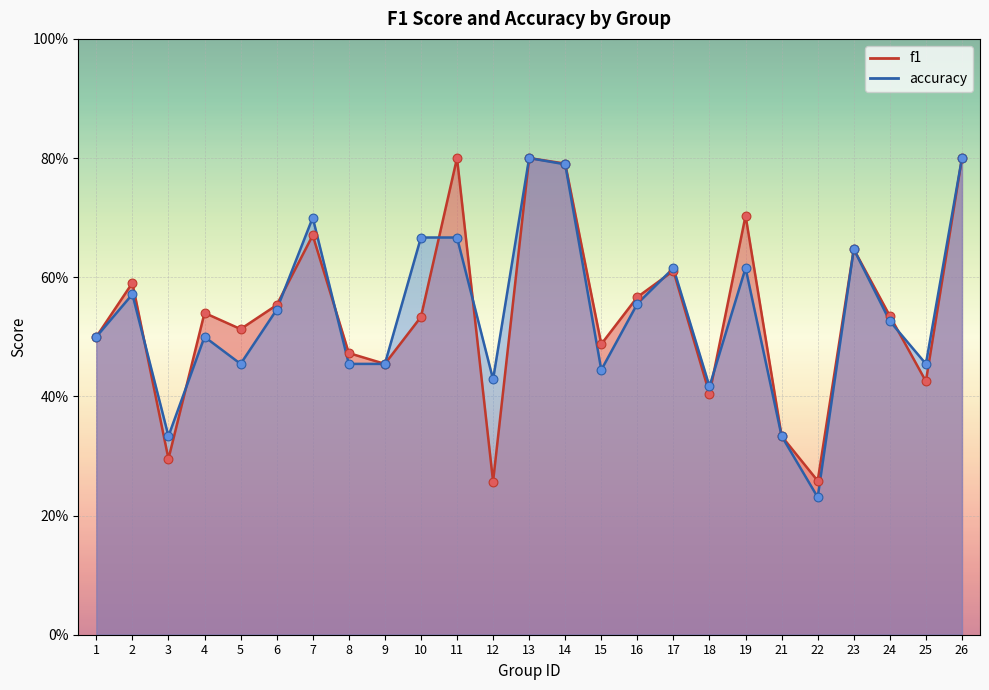

At how many categories does at least one series exceed 0?

25